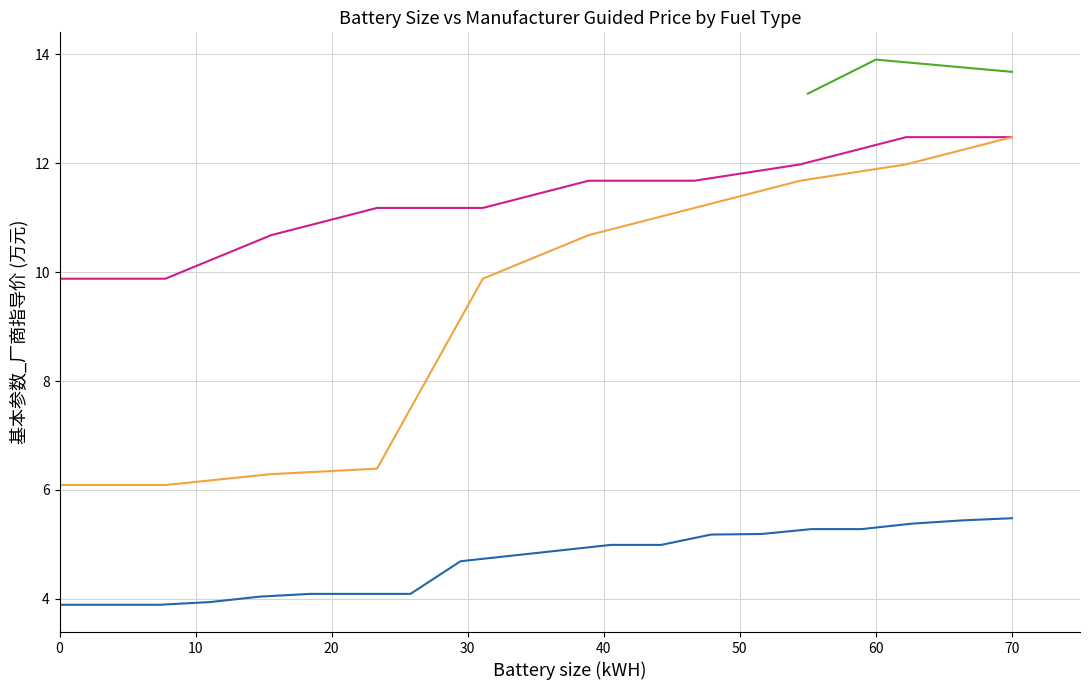

The value of 皮卡 at 70 is 3.9. True or false?

False